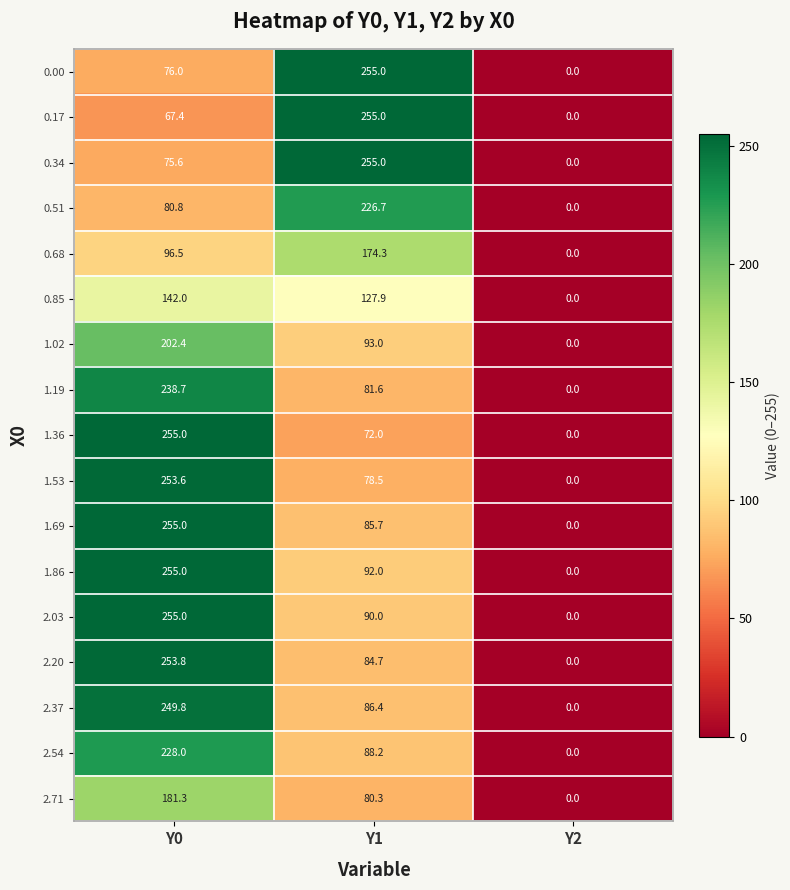

At which category is the sum across all series the highest?

Y0